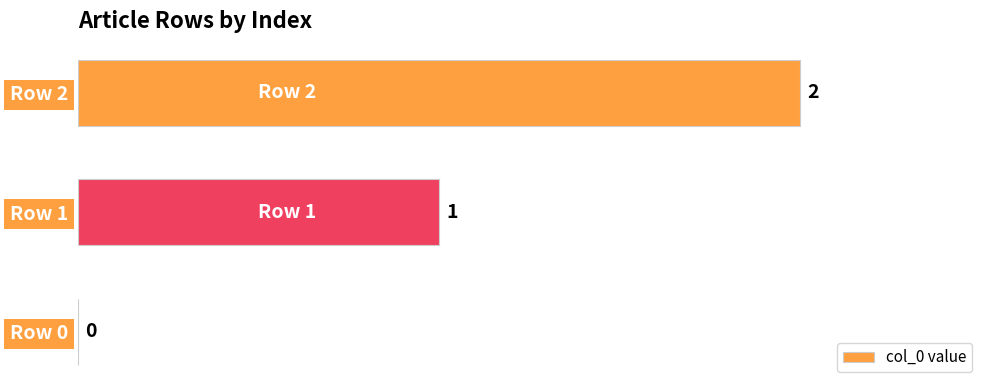

Between Row 1 and Row 2, which is larger?

Row 2